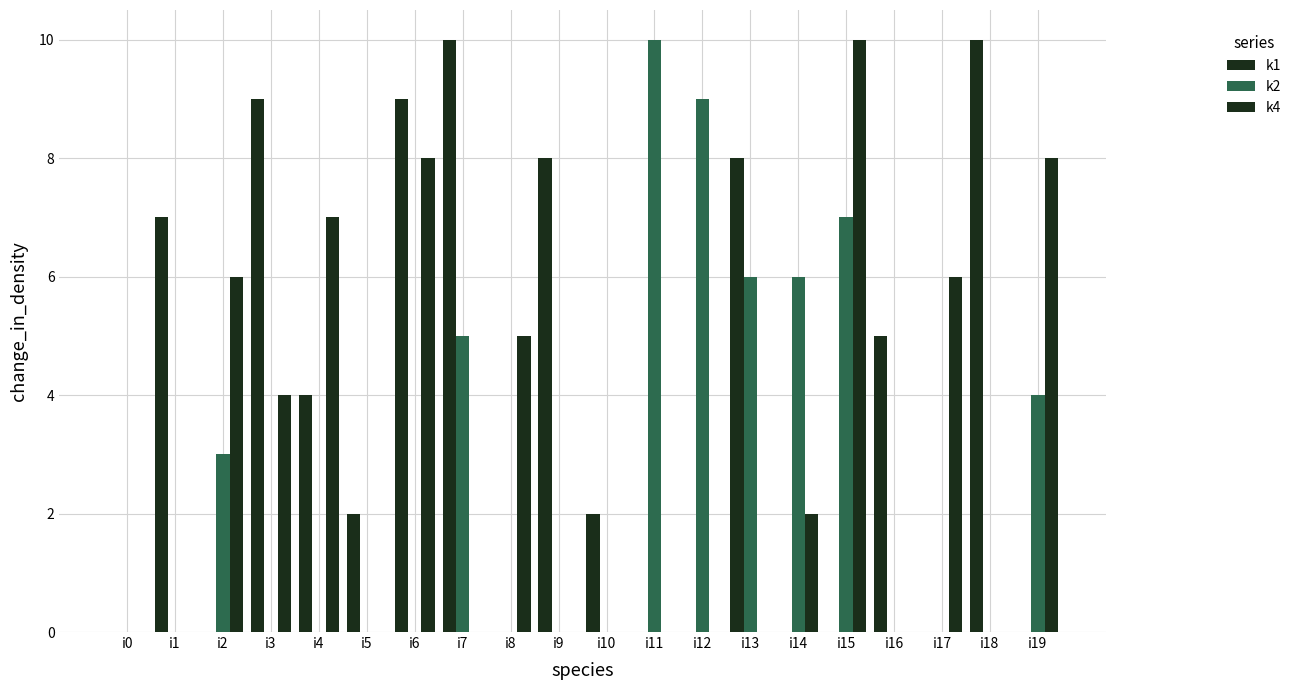

At which category is the sum across all series the highest?

i6